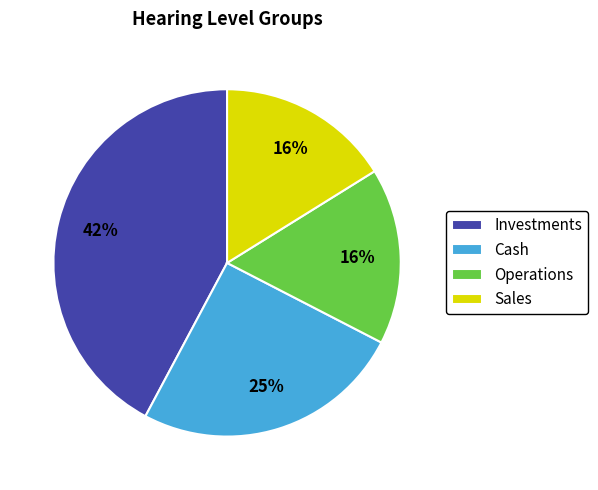

Count the number of slices in the pie.

4